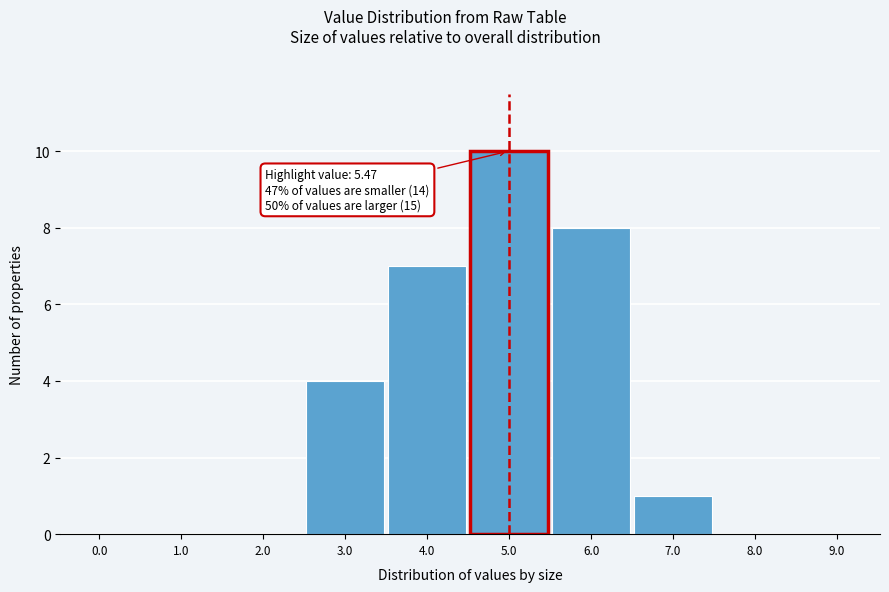

Reading left to right, list all the values displayed in this chart.

0.0=0	1.0=0	2.0=0	3.0=4	4.0=7	5.0=10	6.0=8	7.0=1	8.0=0	9.0=0